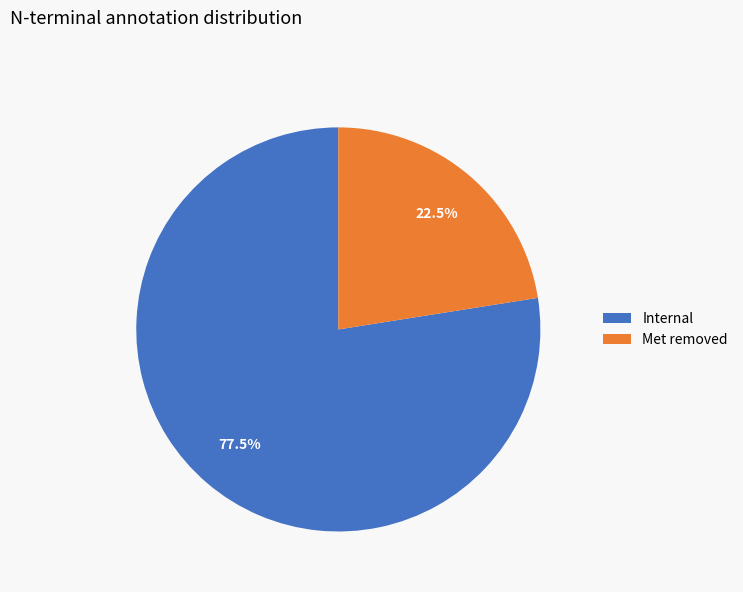

What is the ratio of the value at Internal to the value at Met removed?

3.4